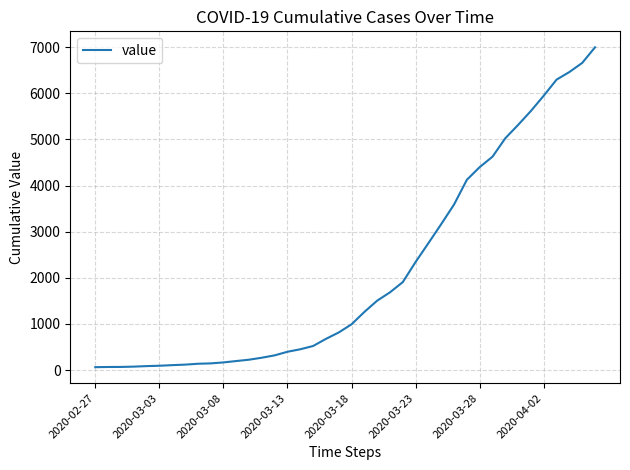

What is the average value?

2142